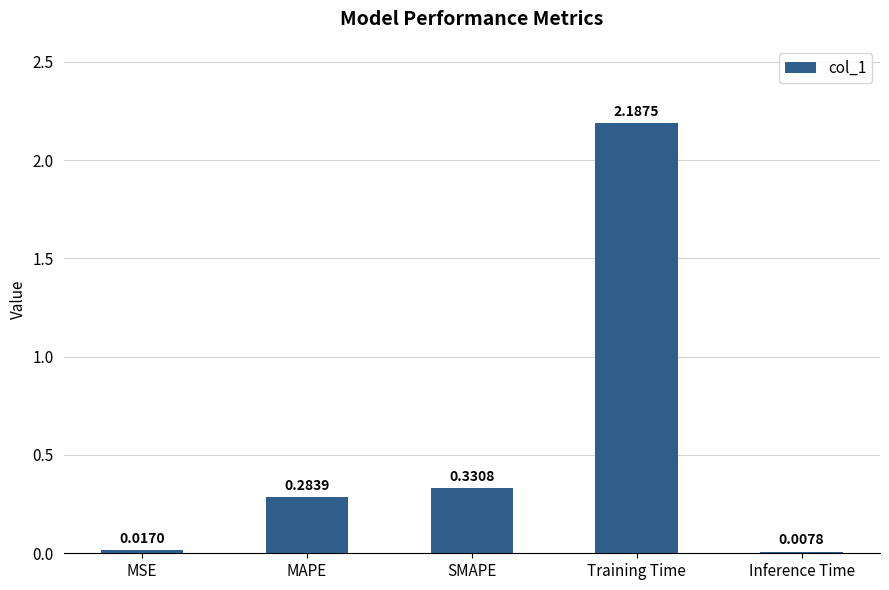

At which category does the chart reach its minimum across all series?

Inference Time